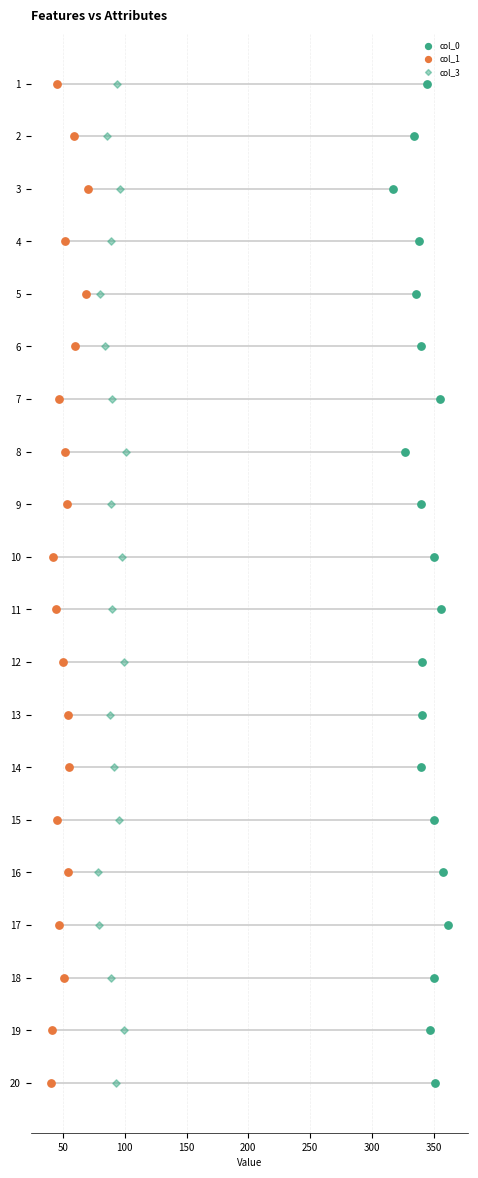

Which series has the largest total across all categories?

col_0